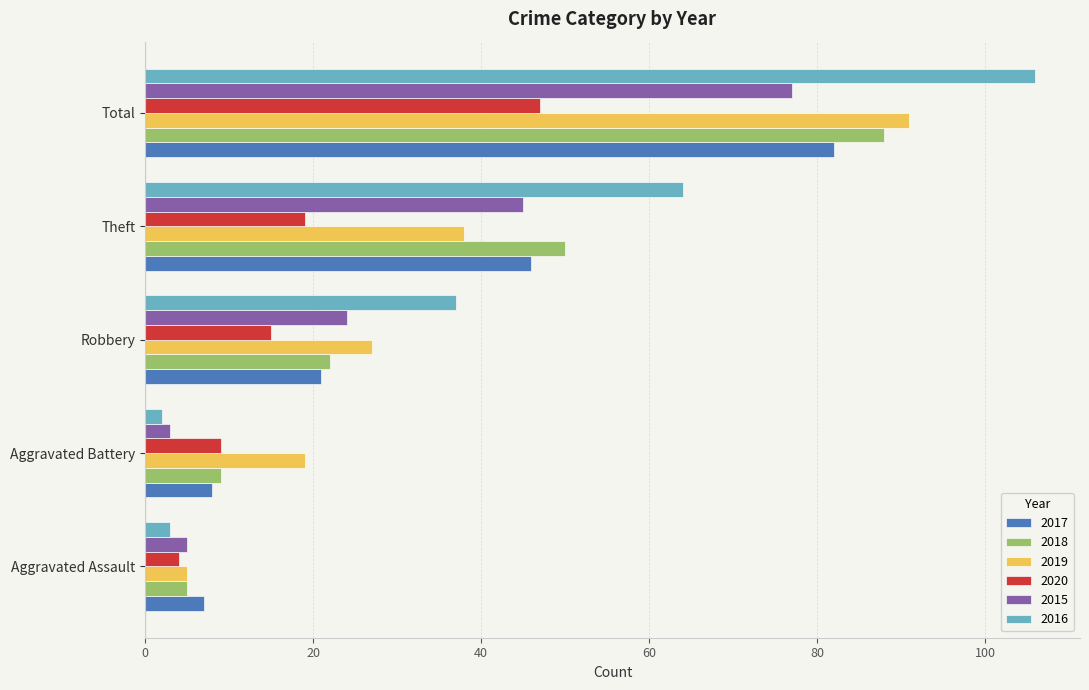

What is the difference between the highest and lowest values at Theft?

45